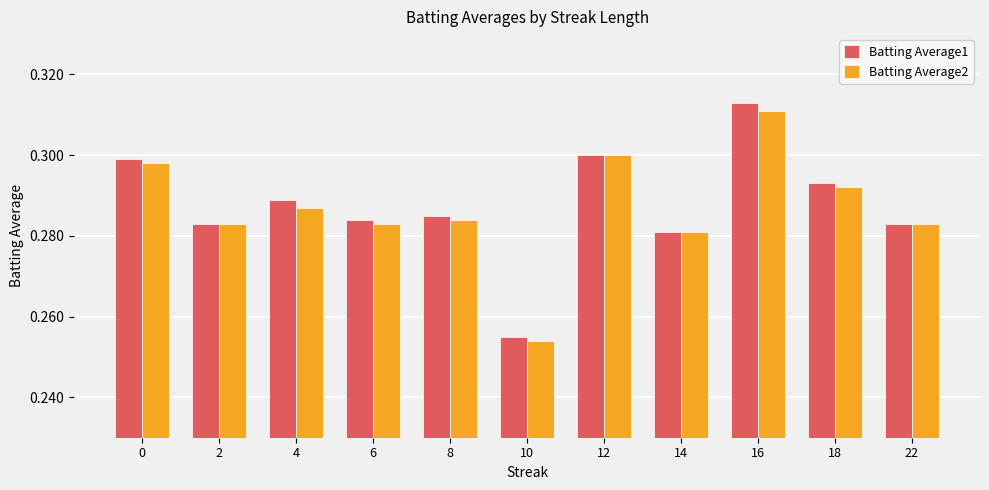

At which label does Batting Average2 reach its peak?

16